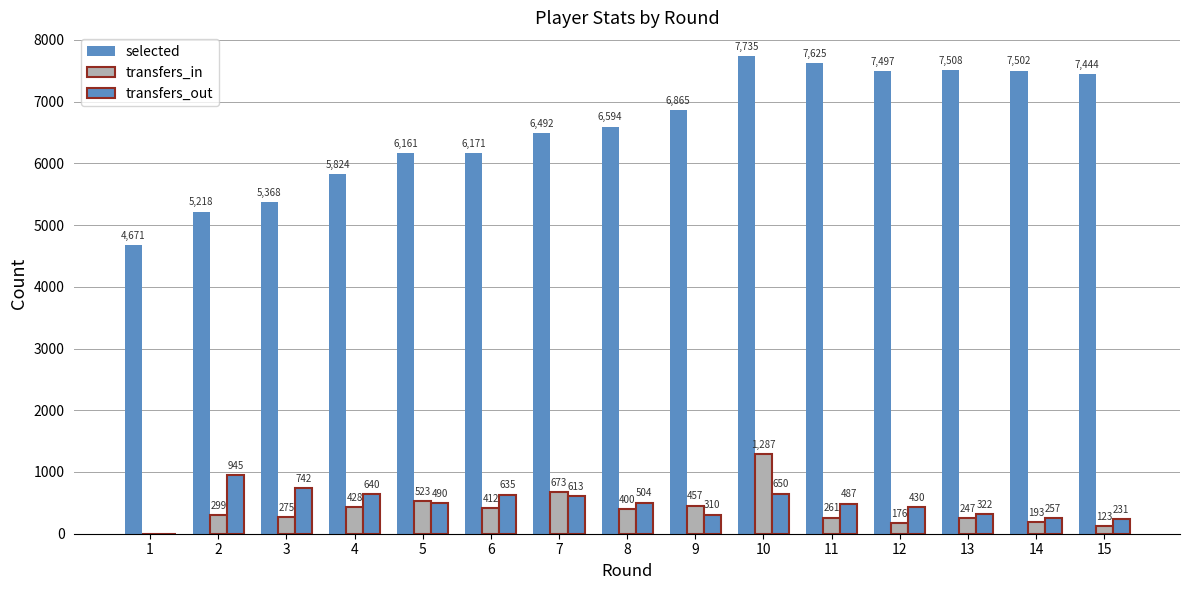

At how many categories does at least one series exceed 3032?

15